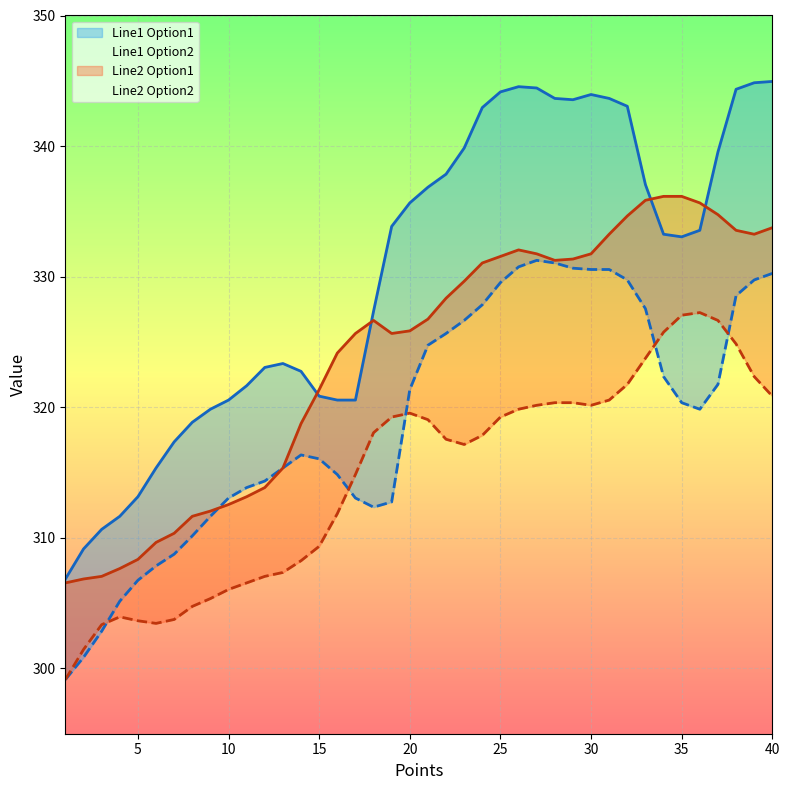

How many interior local valleys does the Line1_Option1 series have?

2